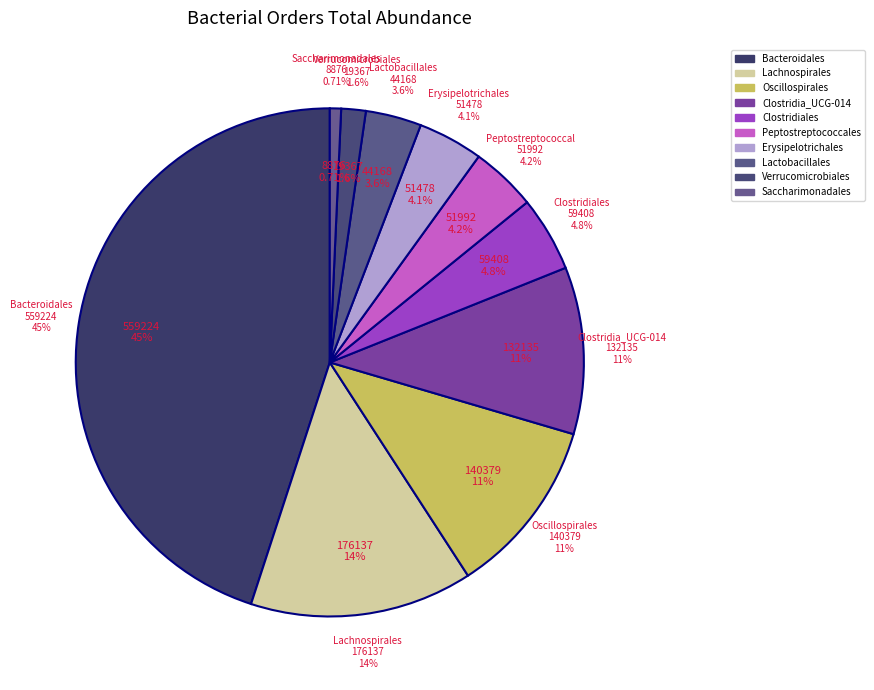

To the nearest percent, what is the combined percentage of Clostridiales and Erysipelotrichales?

9%